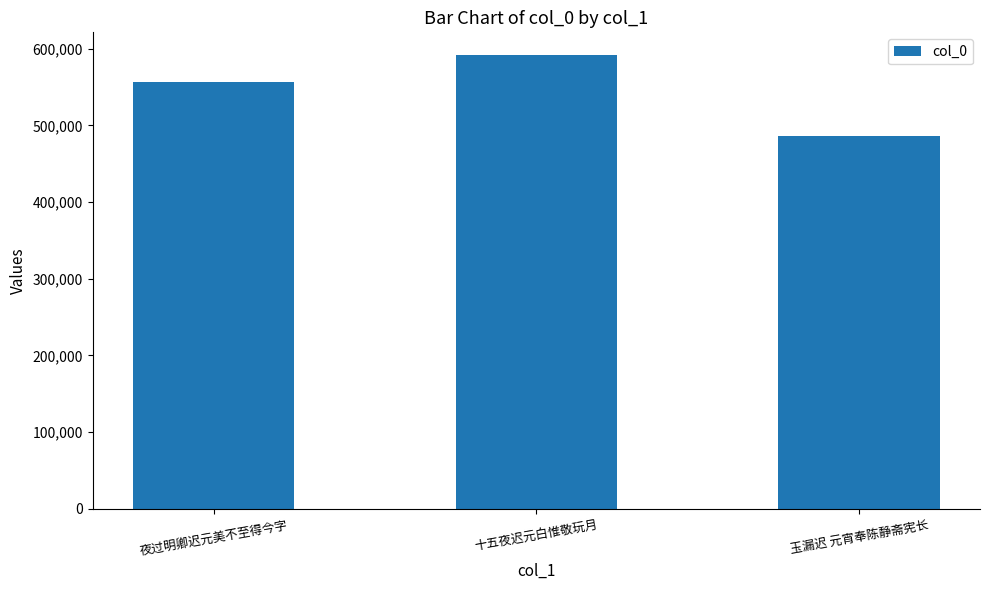

Rank the categories by value from lowest to highest.

玉漏迟 元宵奉陈静斋宪长, 夜过明卿迟元美不至得今字, 十五夜迟元白惟敬玩月